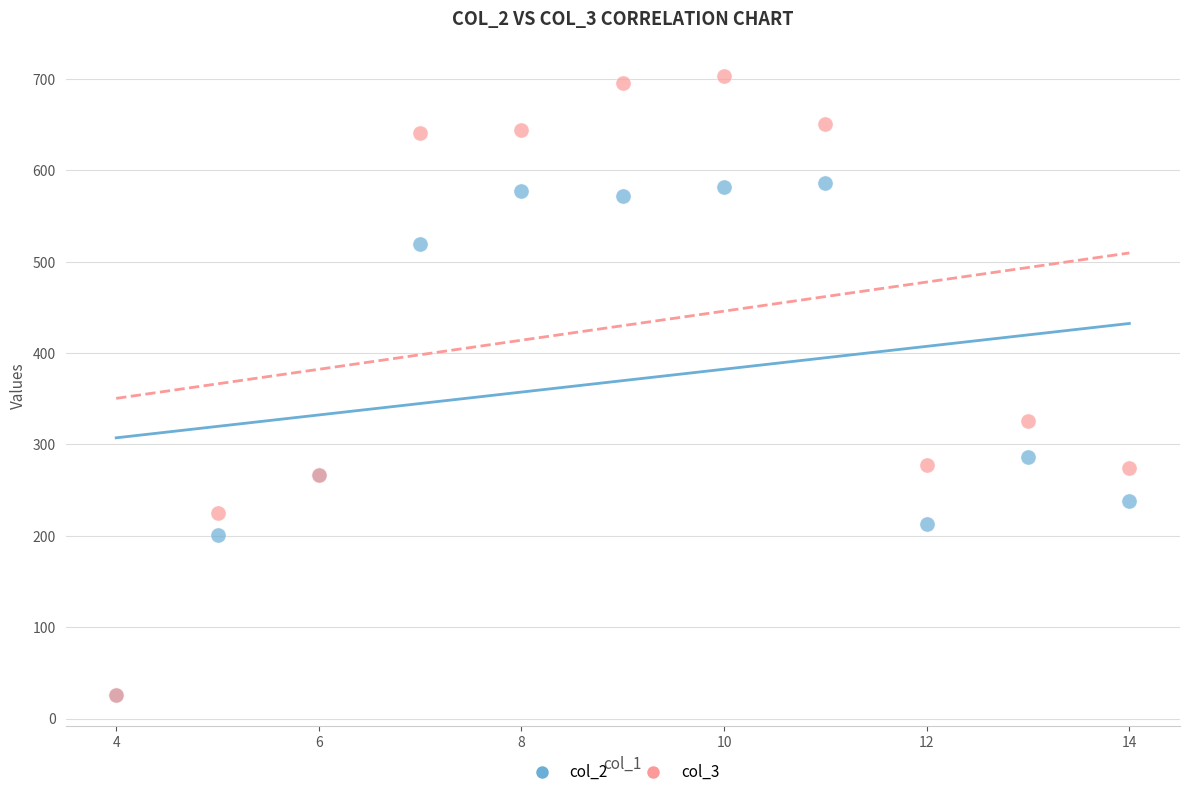

Across all series, what Y value is closest to 364?

325.3